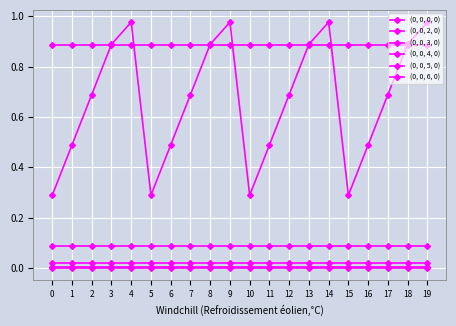

How many lines are shown in the chart?

6